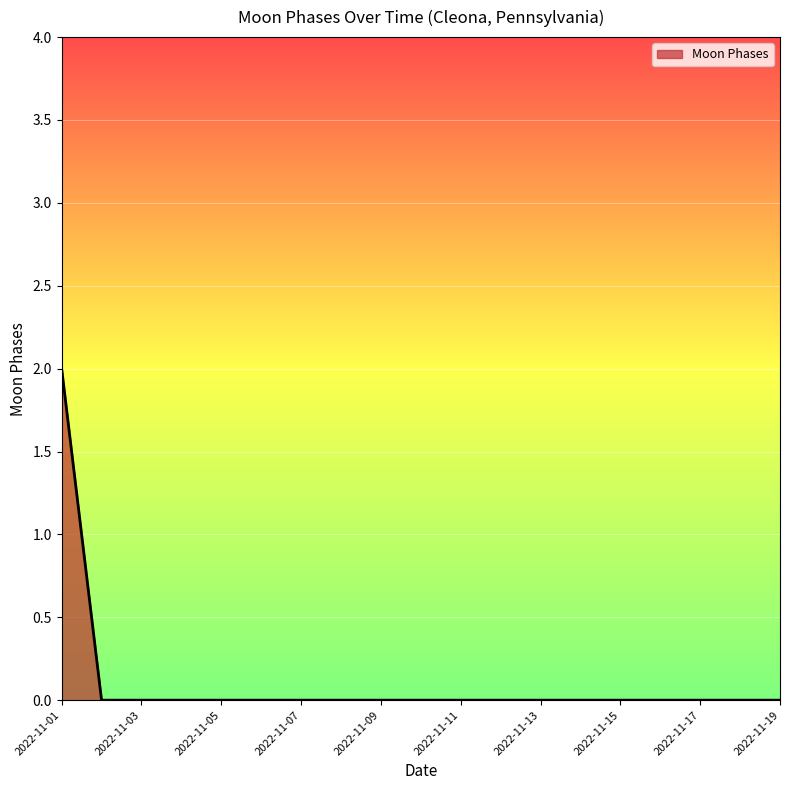

Is this an area chart (filled region under the line)?

Yes